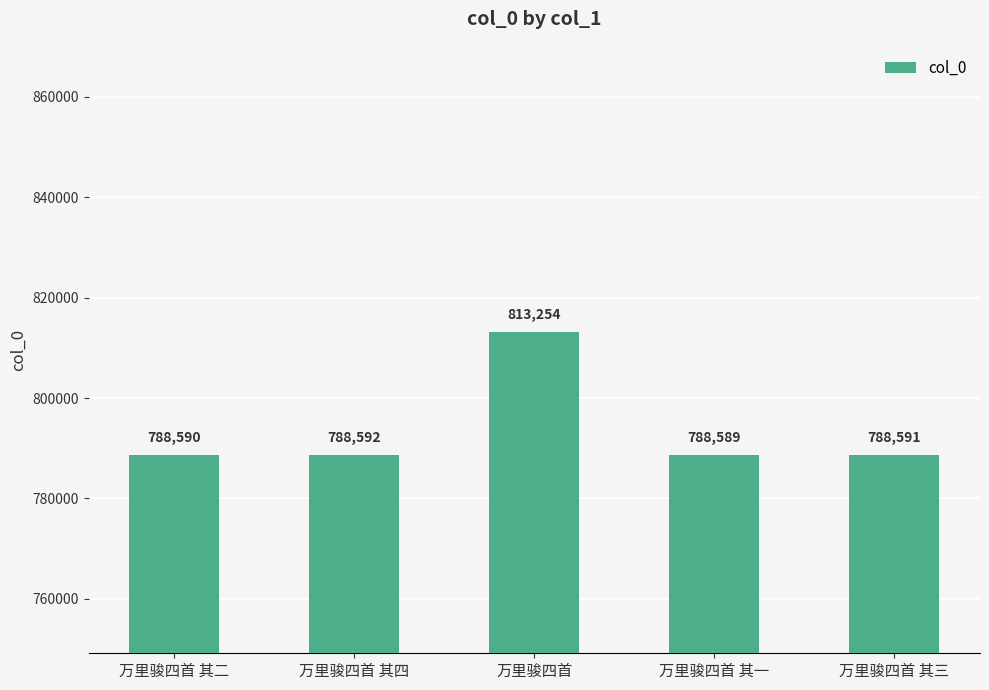

What is the difference between the values at 万里骏四首 其四 and 万里骏四首?

24662